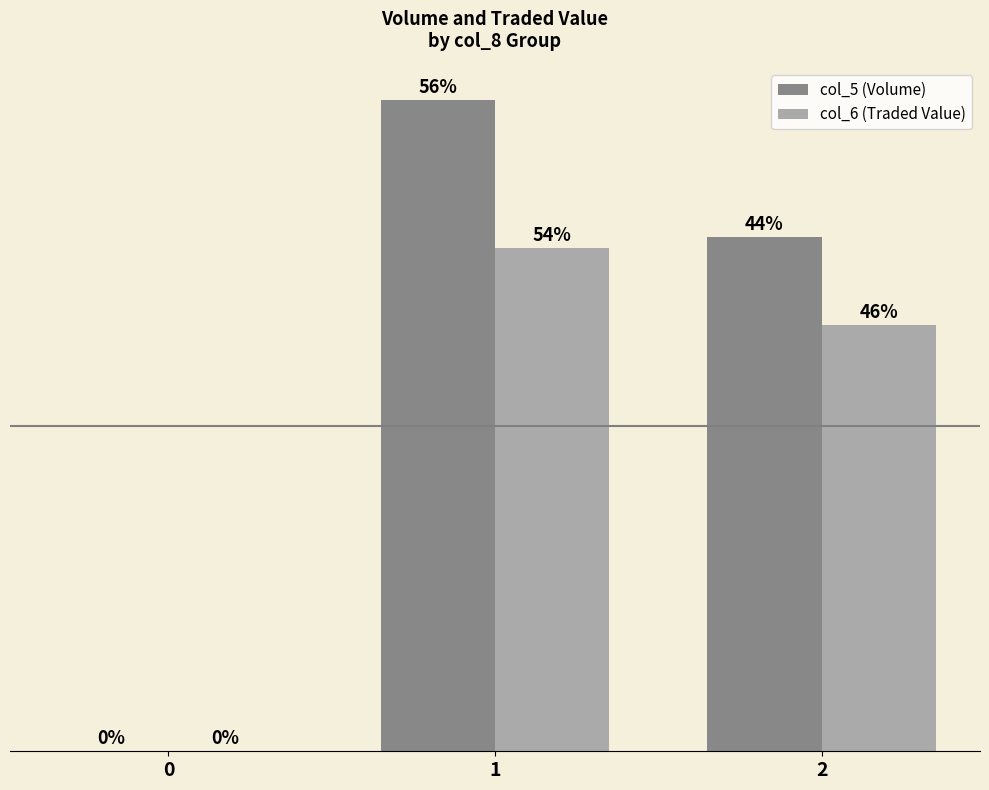

At 2, list the series in order from largest to smallest.

col_5 (Volume), col_6 (Traded Value)